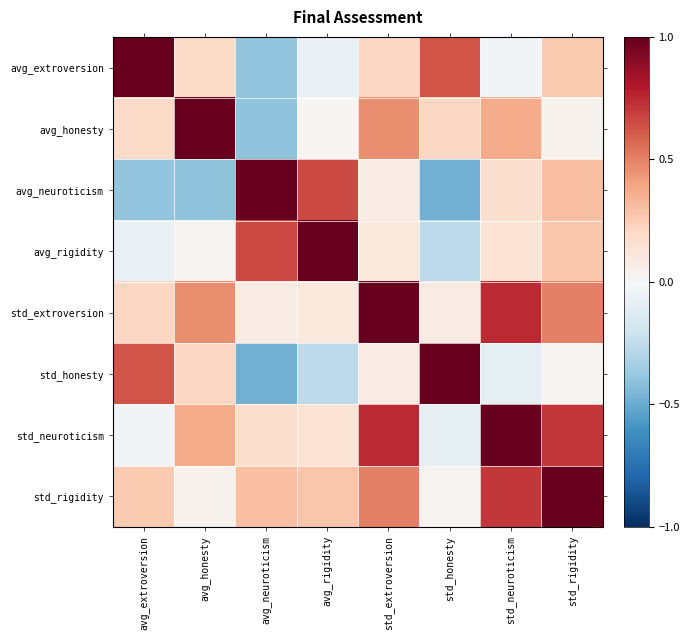

Reading left to right, extract all data points from this chart.

avg_extroversion: avg_extroversion=1.0	avg_honesty=0.2	avg_neuroticism=-0.4	avg_rigidity=-0.1	std_extroversion=0.2	std_honesty=0.6	std_neuroticism=-0.0	std_rigidity=0.3
avg_honesty: avg_extroversion=0.2	avg_honesty=1.0	avg_neuroticism=-0.4	avg_rigidity=0.0	std_extroversion=0.5	std_honesty=0.2	std_neuroticism=0.4	std_rigidity=0.0
avg_neuroticism: avg_extroversion=-0.4	avg_honesty=-0.4	avg_neuroticism=1.0	avg_rigidity=0.7	std_extroversion=0.1	std_honesty=-0.5	std_neuroticism=0.2	std_rigidity=0.3
avg_rigidity: avg_extroversion=-0.1	avg_honesty=0.0	avg_neuroticism=0.7	avg_rigidity=1.0	std_extroversion=0.1	std_honesty=-0.3	std_neuroticism=0.1	std_rigidity=0.3
std_extroversion: avg_extroversion=0.2	avg_honesty=0.5	avg_neuroticism=0.1	avg_rigidity=0.1	std_extroversion=1.0	std_honesty=0.1	std_neuroticism=0.7	std_rigidity=0.5
std_honesty: avg_extroversion=0.6	avg_honesty=0.2	avg_neuroticism=-0.5	avg_rigidity=-0.3	std_extroversion=0.1	std_honesty=1.0	std_neuroticism=-0.1	std_rigidity=0.0
std_neuroticism: avg_extroversion=-0.0	avg_honesty=0.4	avg_neuroticism=0.2	avg_rigidity=0.1	std_extroversion=0.7	std_honesty=-0.1	std_neuroticism=1.0	std_rigidity=0.7
std_rigidity: avg_extroversion=0.3	avg_honesty=0.0	avg_neuroticism=0.3	avg_rigidity=0.3	std_extroversion=0.5	std_honesty=0.0	std_neuroticism=0.7	std_rigidity=1.0